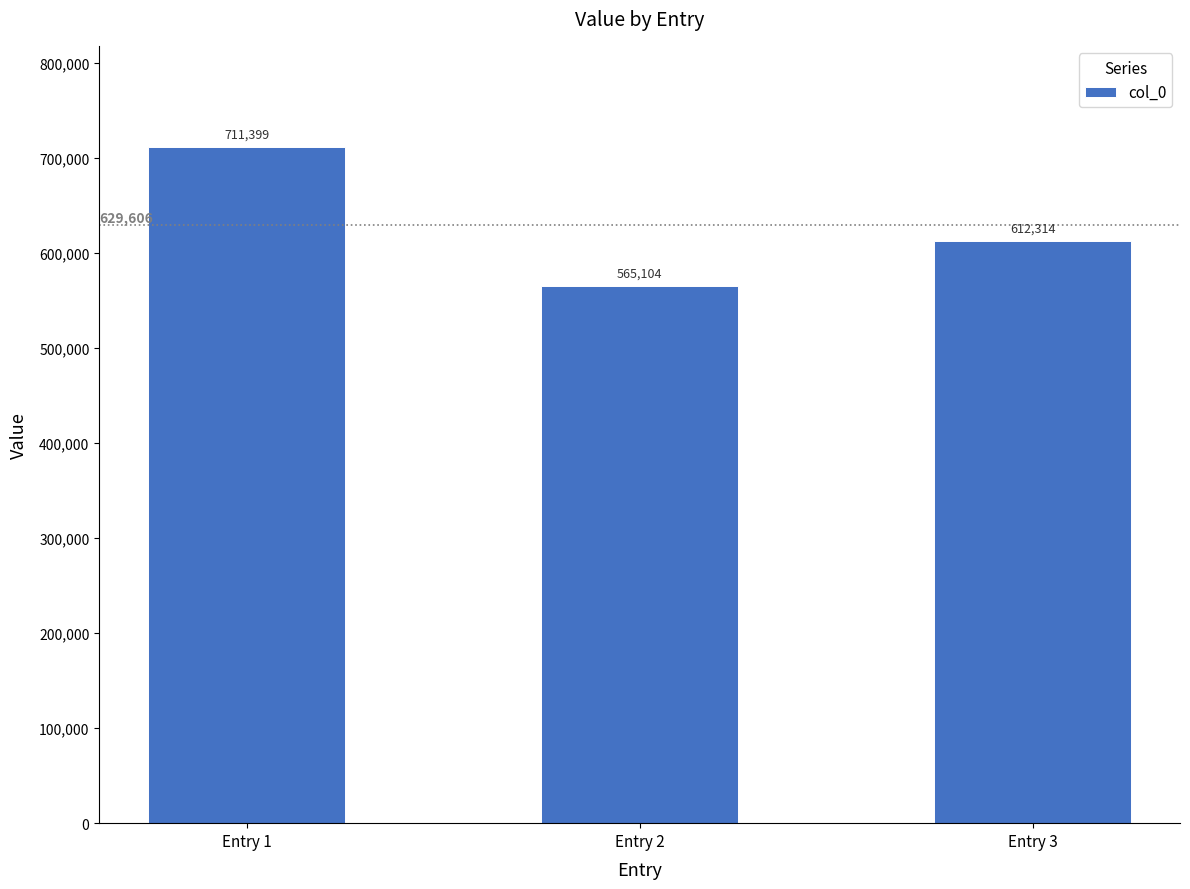

List the labels in order of value, largest first.

Entry 1, Entry 3, Entry 2